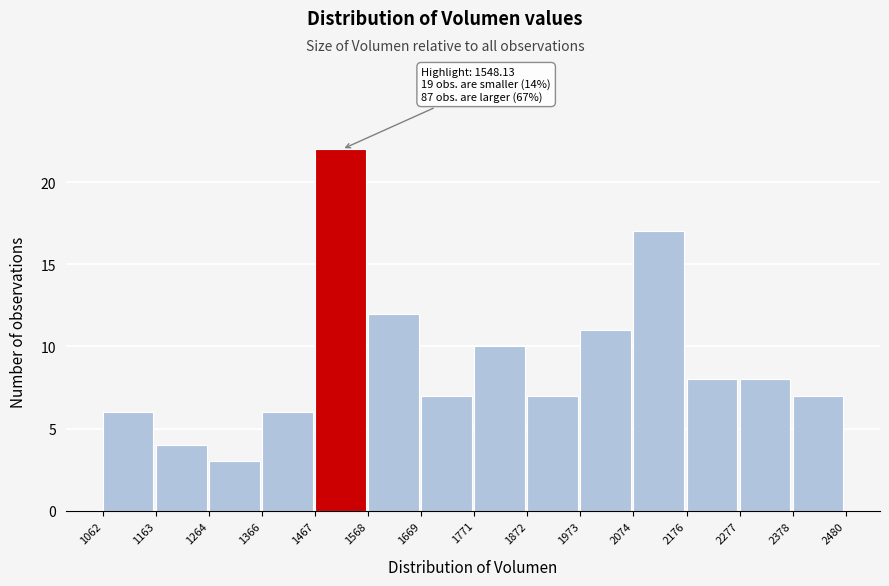

Over which range of the x-axis is the bar tallest?

1467 to 1568